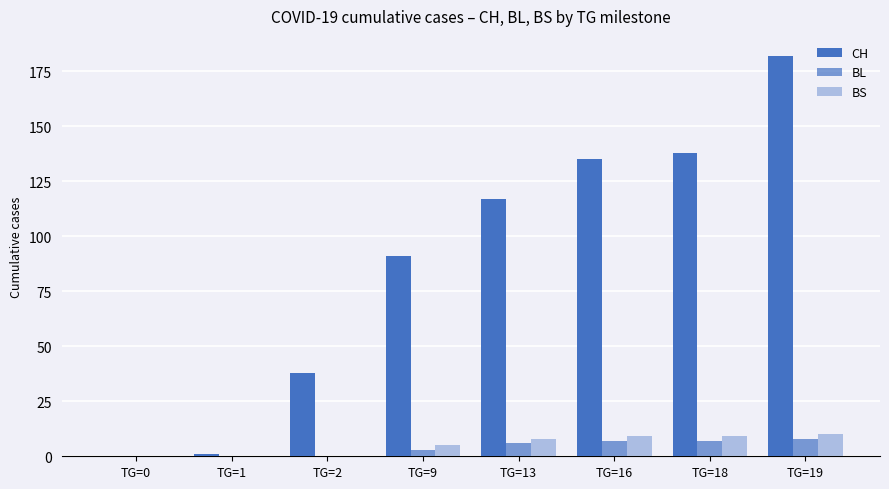

Which series has the largest range (max minus min)?

CH